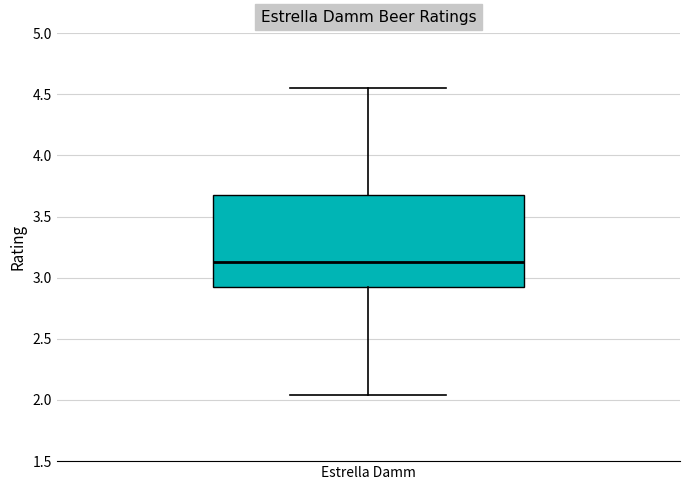

Transcribe this box plot: give where the median line is, the range the box spans, and where the two whiskers end, as read against the y-axis. The values are not printed on the chart, so give them approximately, as read against the axis.

median 3.15, box 2.90 to 3.70, whiskers 2.05 to 4.55